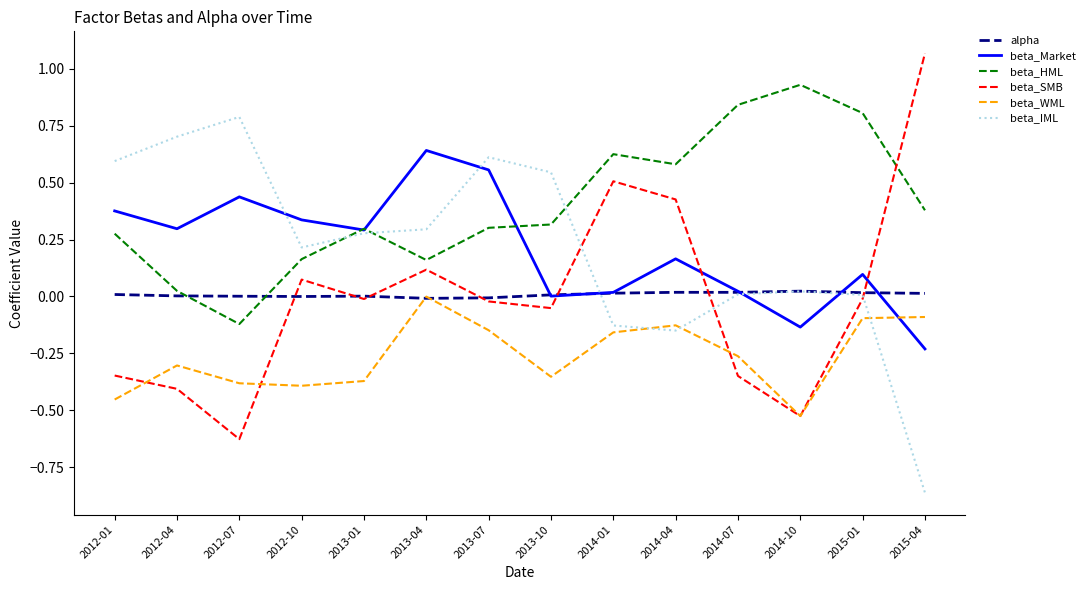

How many intersections are there between beta_HML and alpha?

2